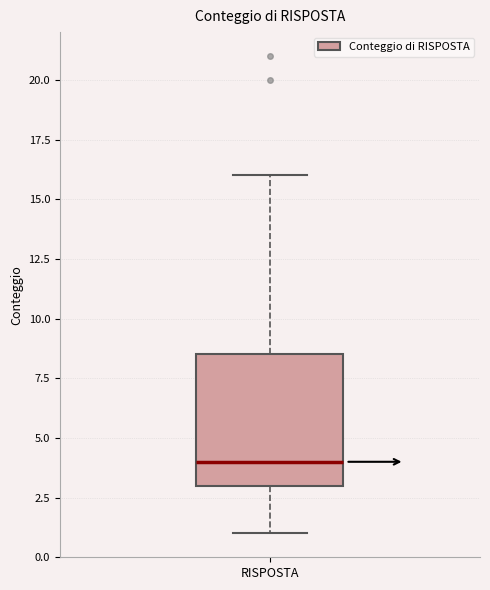

Read this box plot against the y-axis: the position of the median line, the range covered by the box, and the ends of both whiskers. The values are not printed on the chart, so give them approximately, as read against the axis.

median 4.0, box 3.0 to 8.5, whiskers 1.0 to 16.0